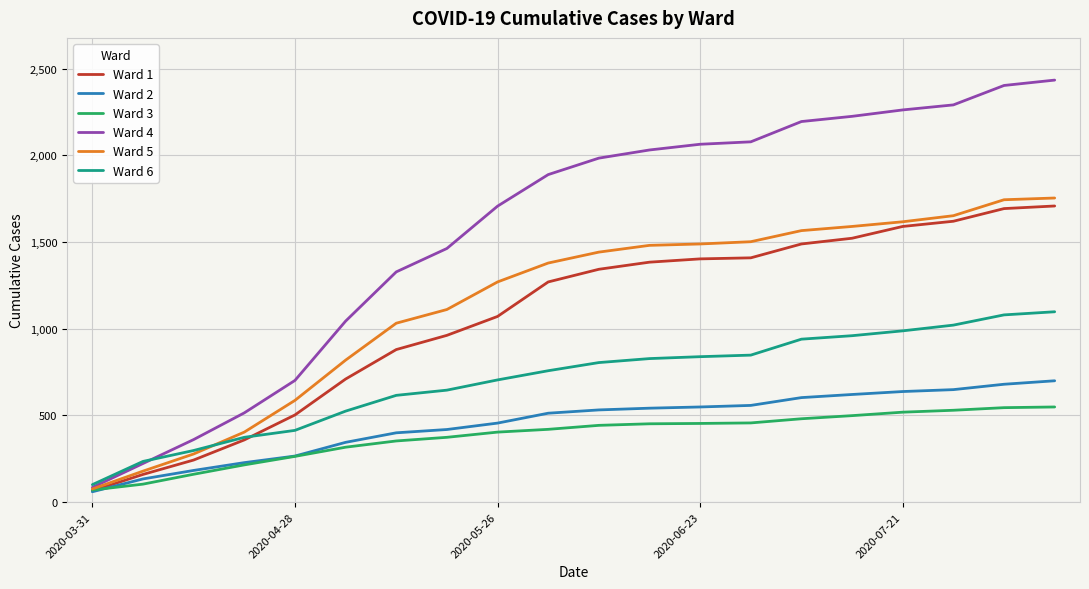

What is the greatest value displayed?

2434